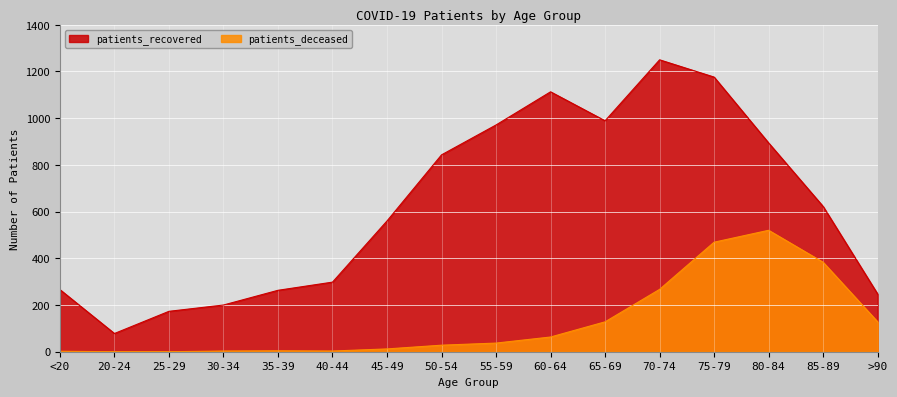

What is the difference between the maximum and minimum values in the patients_deceased series?

520